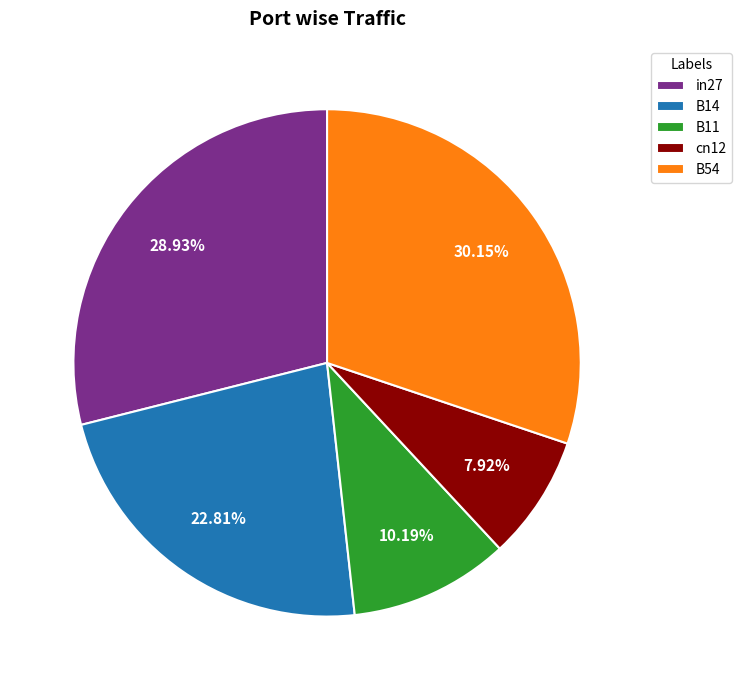

Which slice is the smallest?

cn12